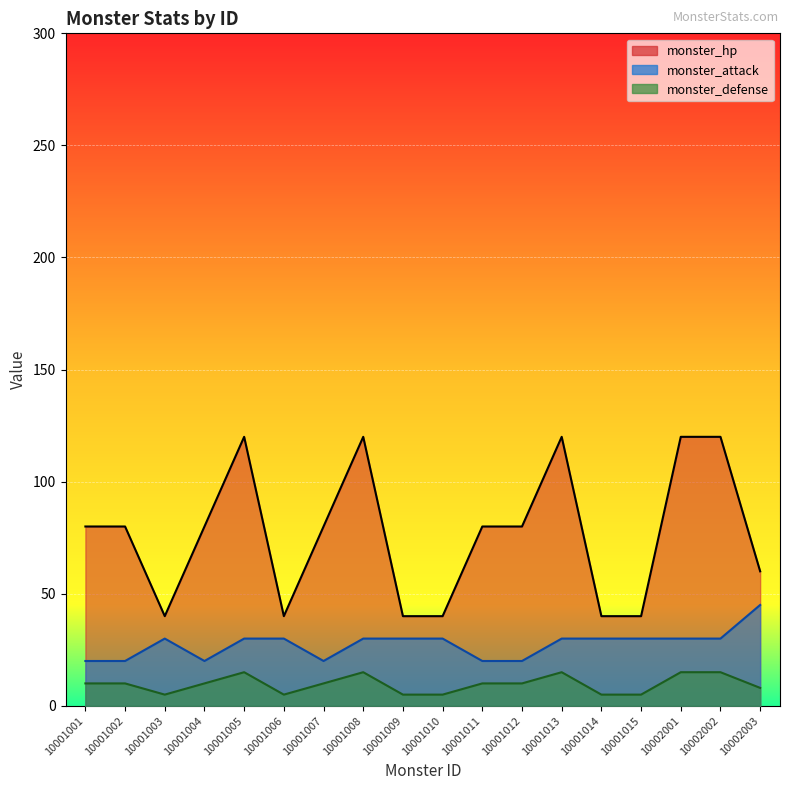

At which label does monster_attack first exceed 30?

10002003